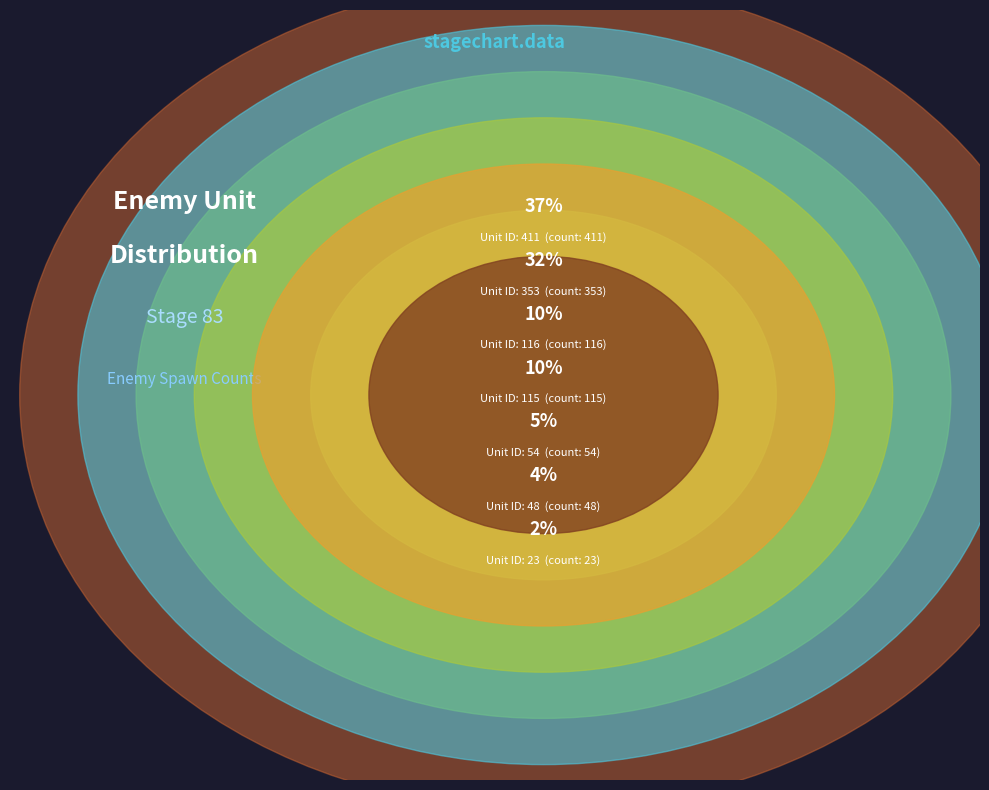

To the nearest percent, what is the average slice percentage?

14%